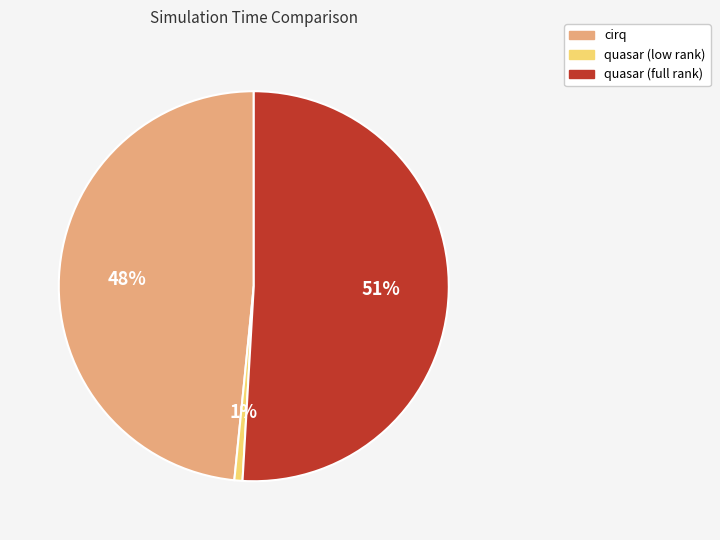

Is it true that quasar (full rank) is 56% of the pie?

False